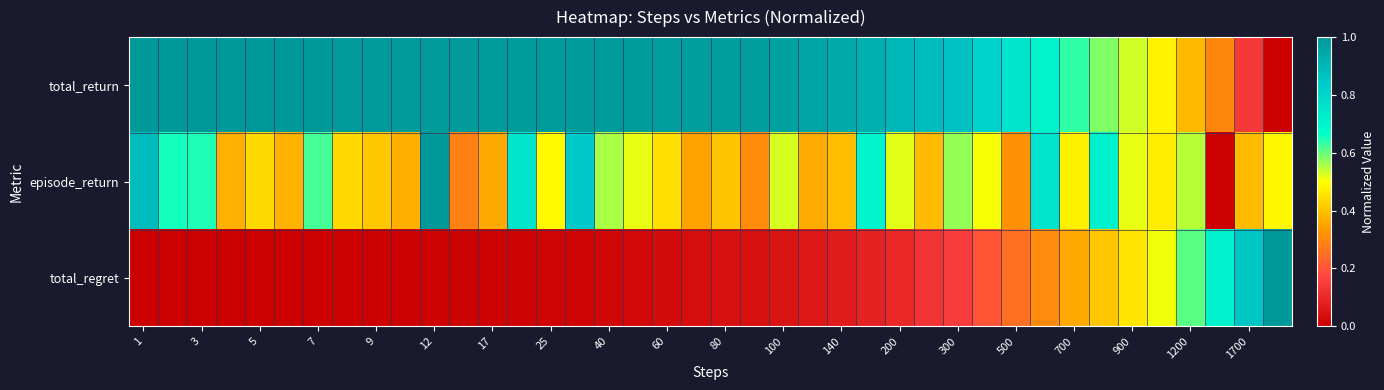

Count the number of categories in the chart.

40